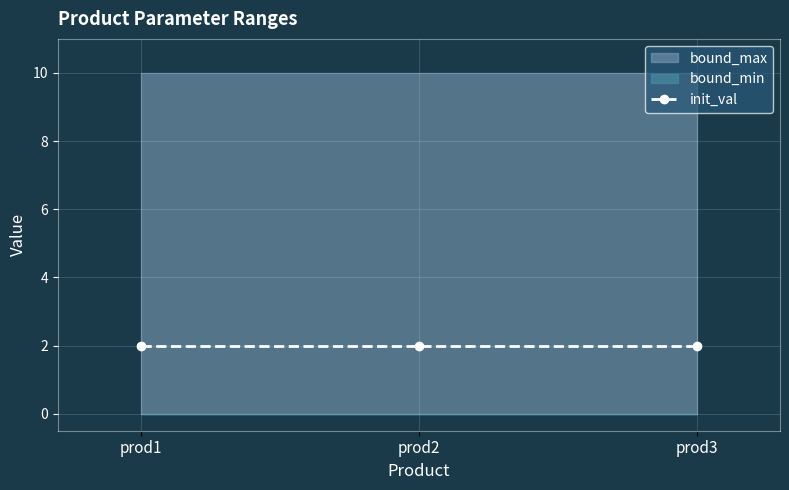

Does the chart display data point markers on the line(s)?

Yes